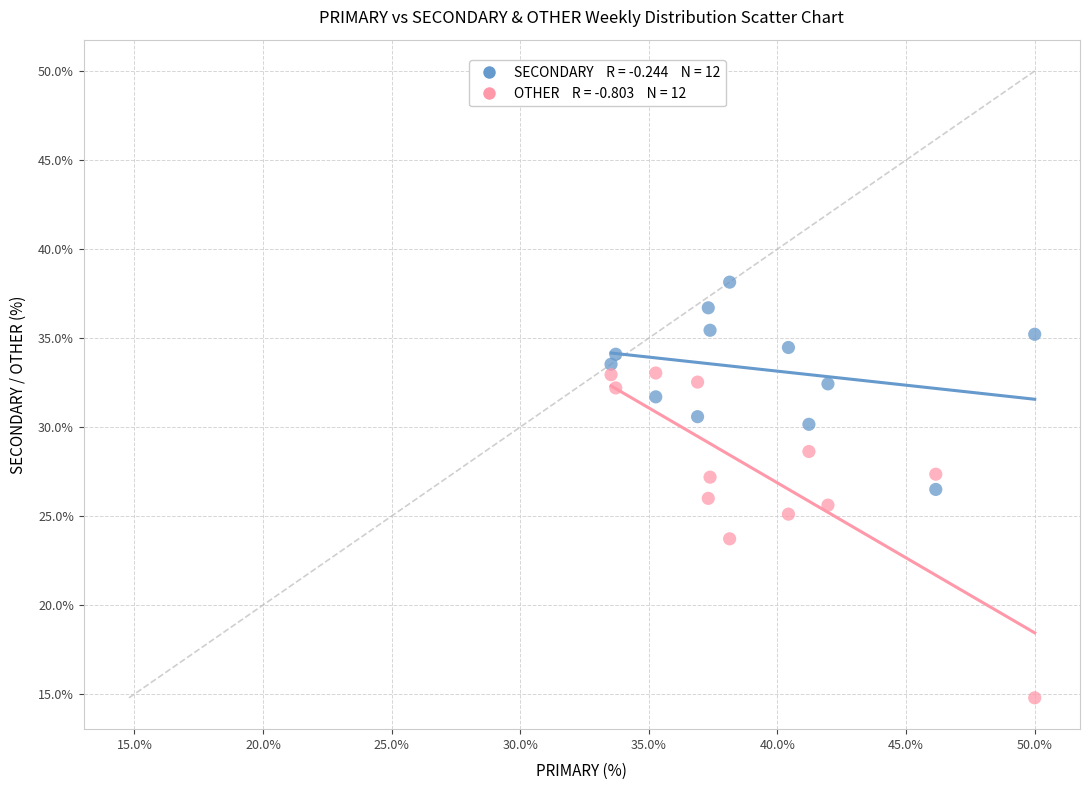

Across all data points, what is the range of X values (max minus min)?

16.5